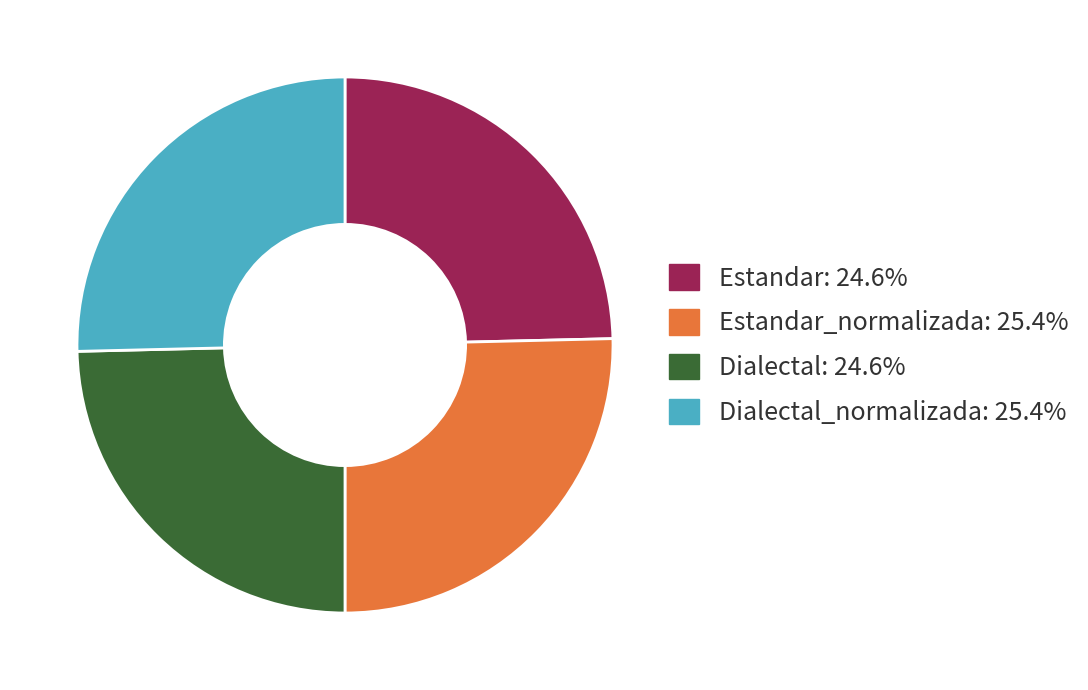

Combined, do Estandar: 24.6% and Dialectal: 24.6% account for over 50%?

No